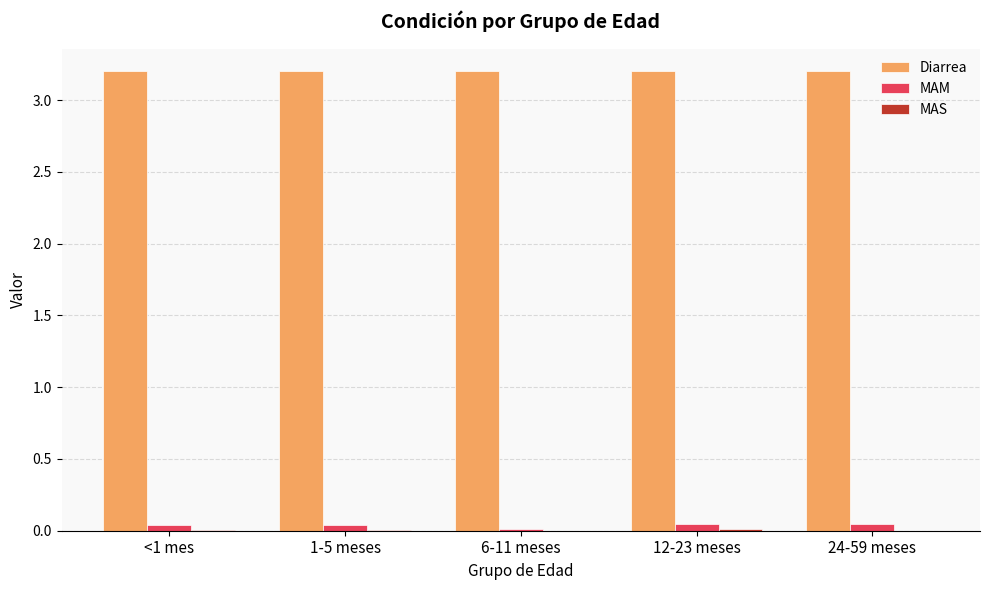

Does the chart contain stacked bars?

No